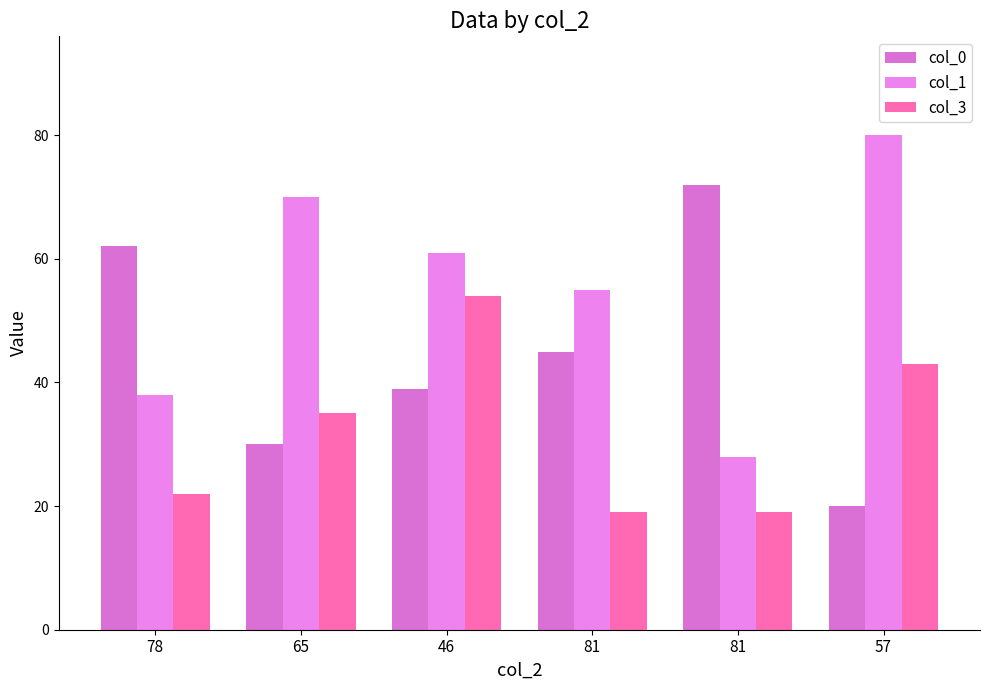

What is the total value across all series at 46?

154